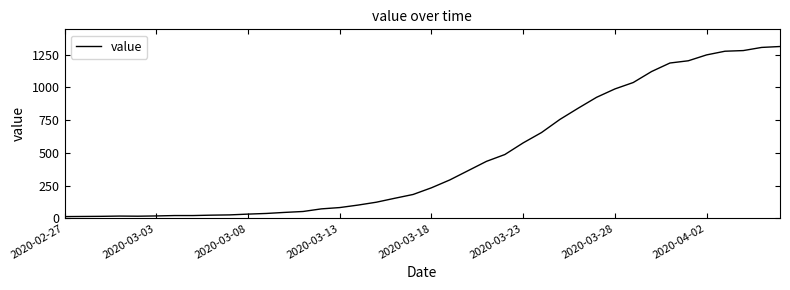

How many lines are shown in the chart?

1